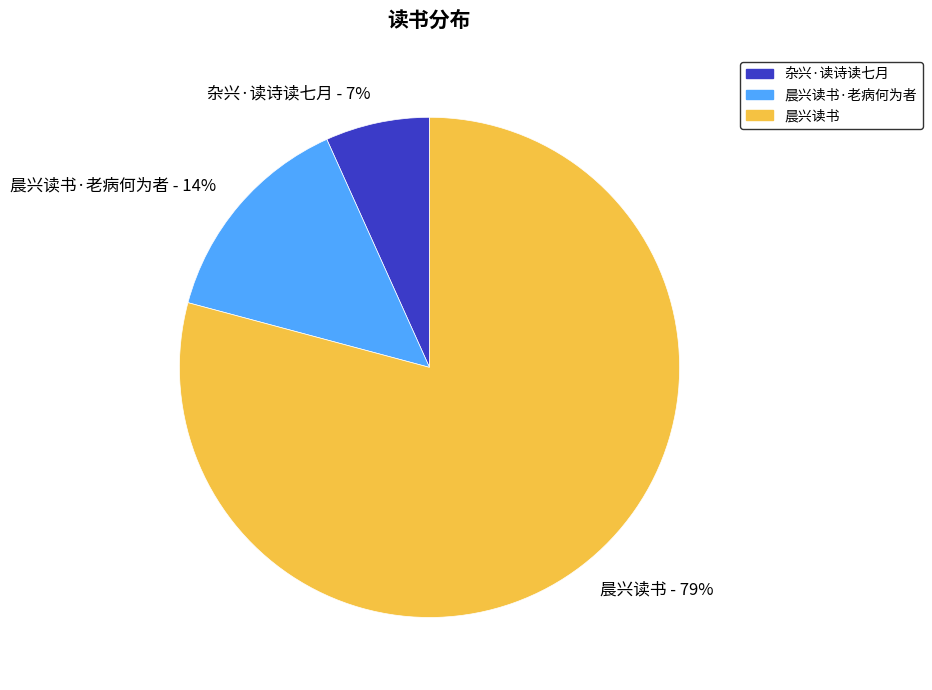

Is it true that 晨兴读书·老病何为者 - 14% is 14% of the pie?

True